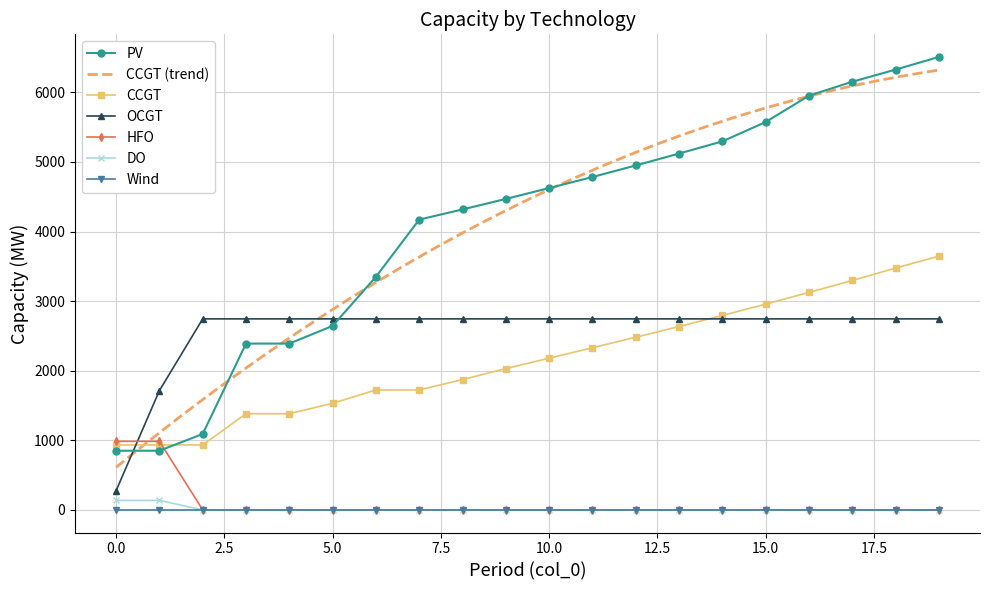

What is the lowest value of the PV series?

850